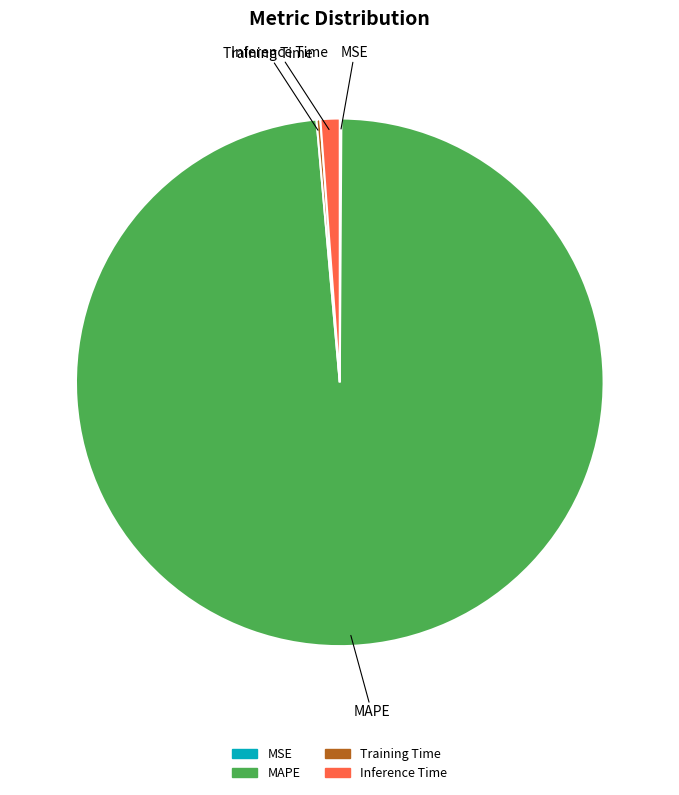

What is the largest slice in the pie chart?

MAPE